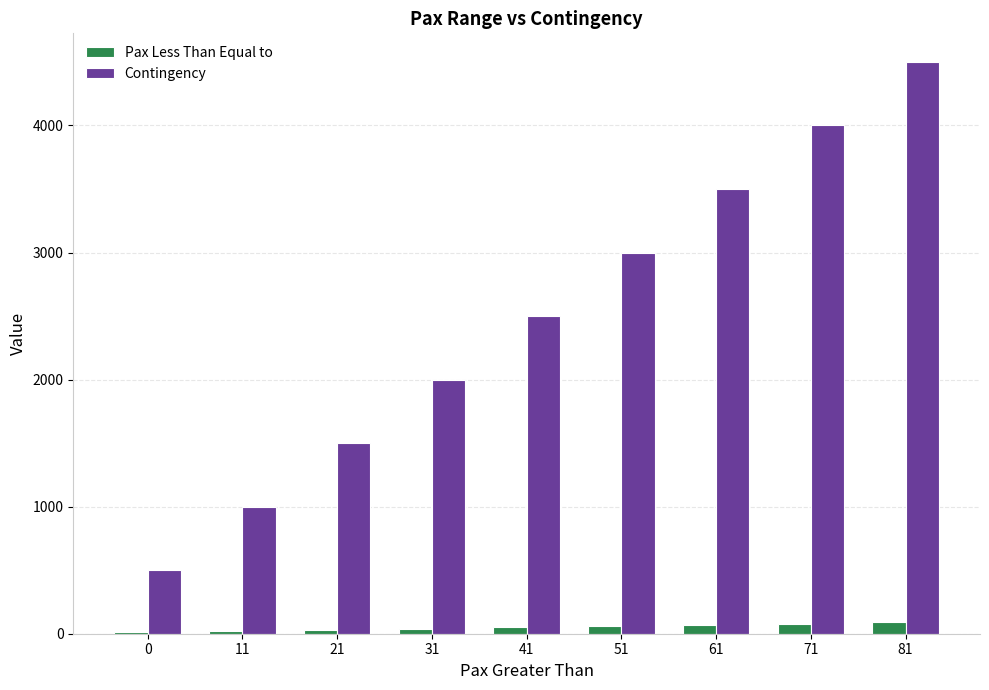

Count the number of categories in the chart.

9